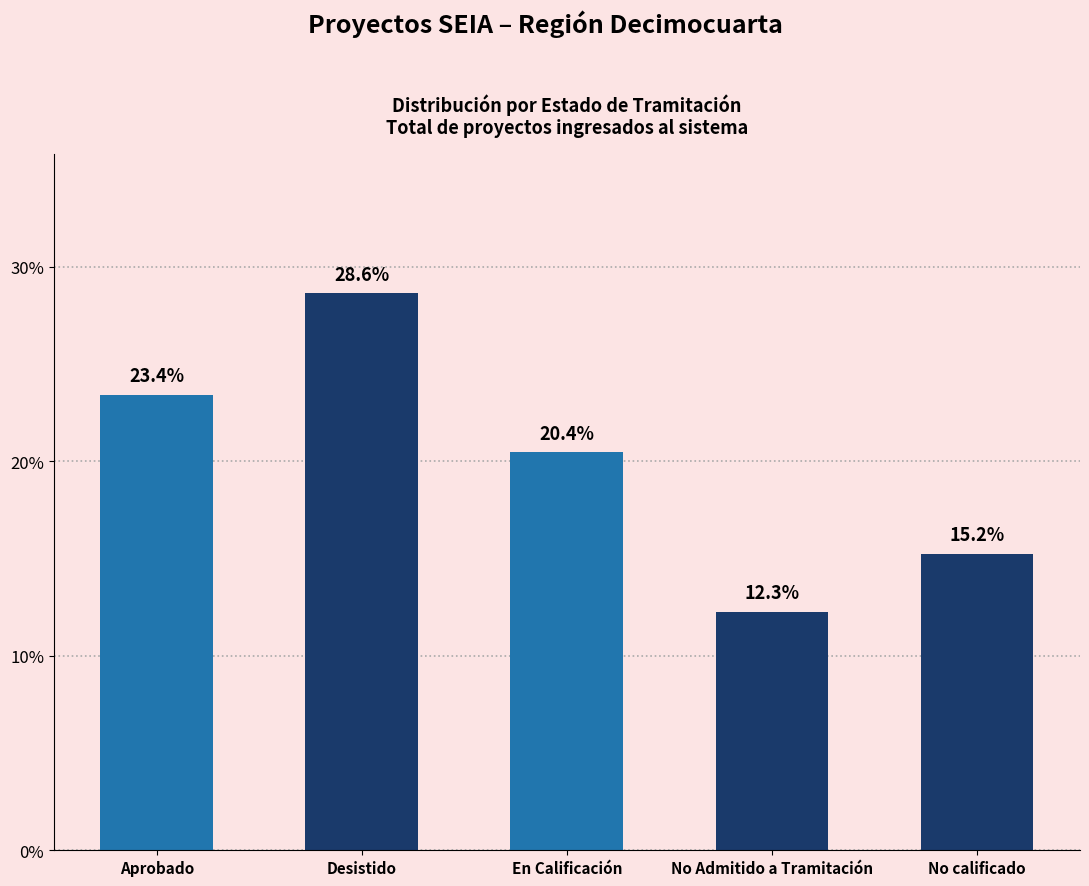

What is the change in value from No Admitido a Tramitación to No calificado?

+3.0